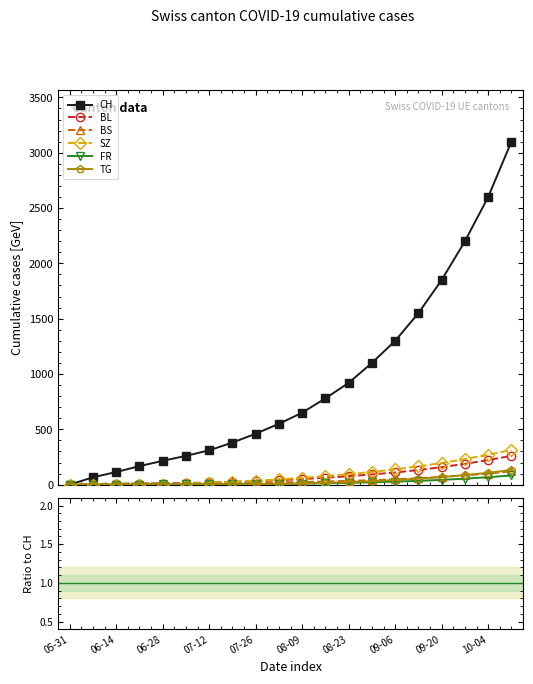

How many lines are shown in the chart?

6